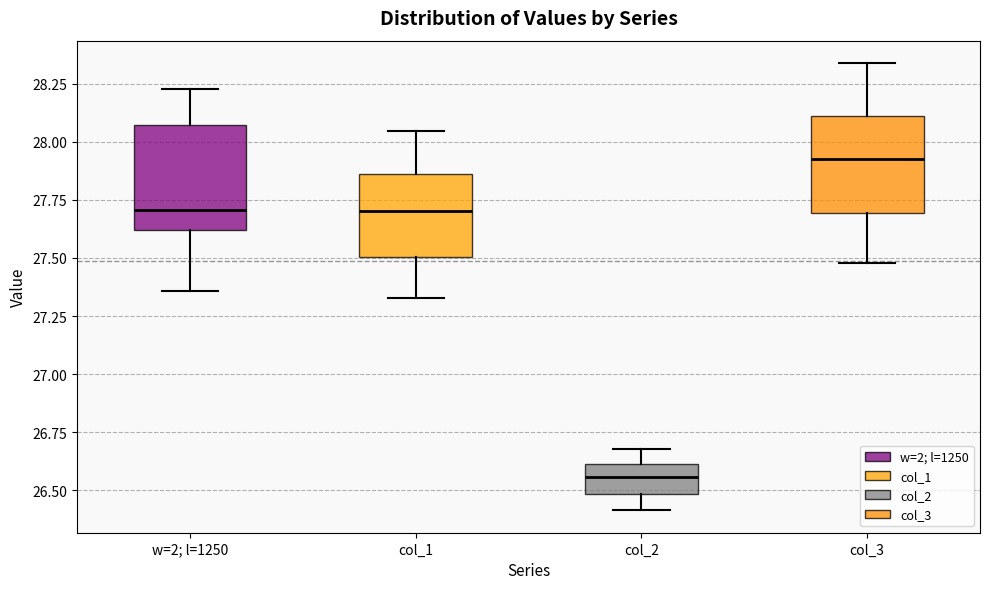

Reading left to right, transcribe this box plot: for each box, give where its median line is, the range the box spans, and where its two whiskers end, as read against the y-axis. The values are not printed on the chart, so give them approximately, as read against the axis.

w=2; l=1250: median 27.70, box 27.60 to 28.05, whiskers 27.35 to 28.25
col_1: median 27.70, box 27.50 to 27.85, whiskers 27.35 to 28.05
col_2: median 26.55, box 26.50 to 26.60, whiskers 26.40 to 26.70
col_3: median 27.90, box 27.70 to 28.10, whiskers 27.50 to 28.35